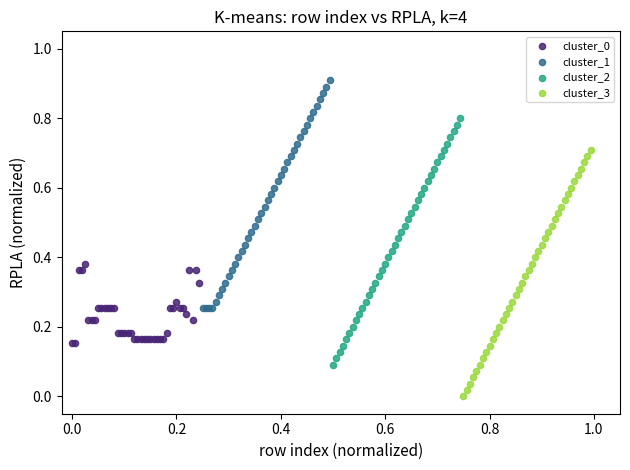

Which series contains the lowest Y value?

cluster_3